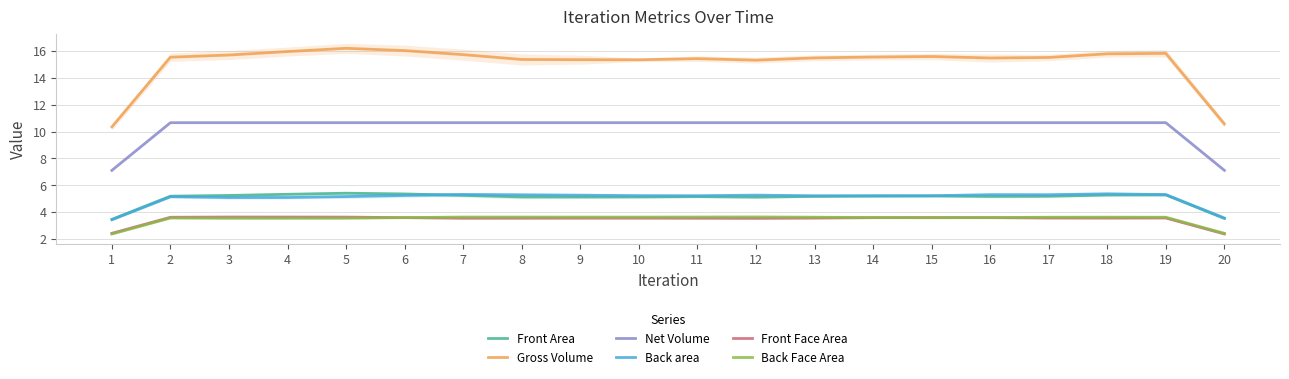

Where does the Back area series first go above 5?

2